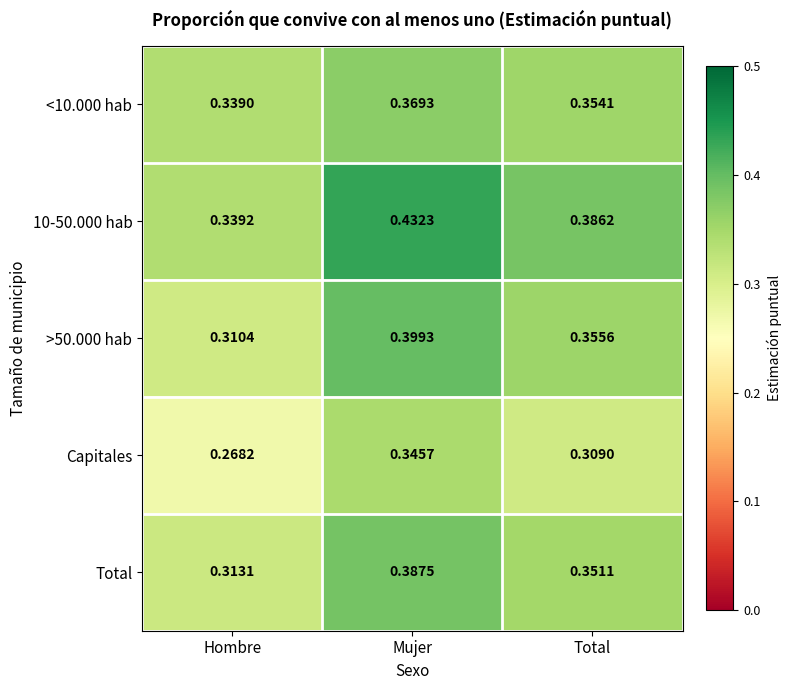

List the labels in order of >50.000 hab value, largest first.

Mujer, Total, Hombre